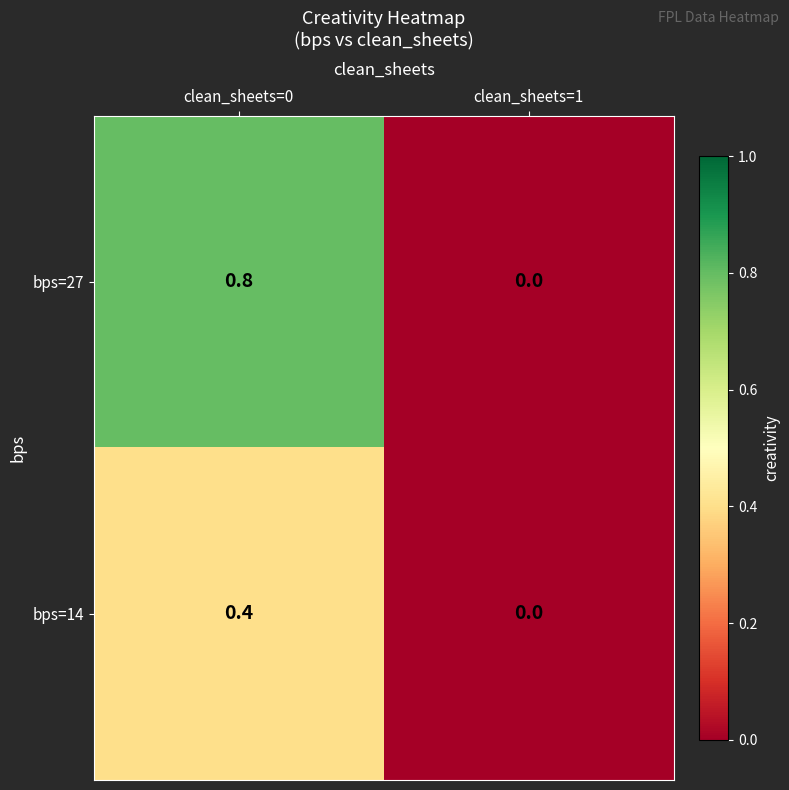

How many categories are shown in the chart?

2